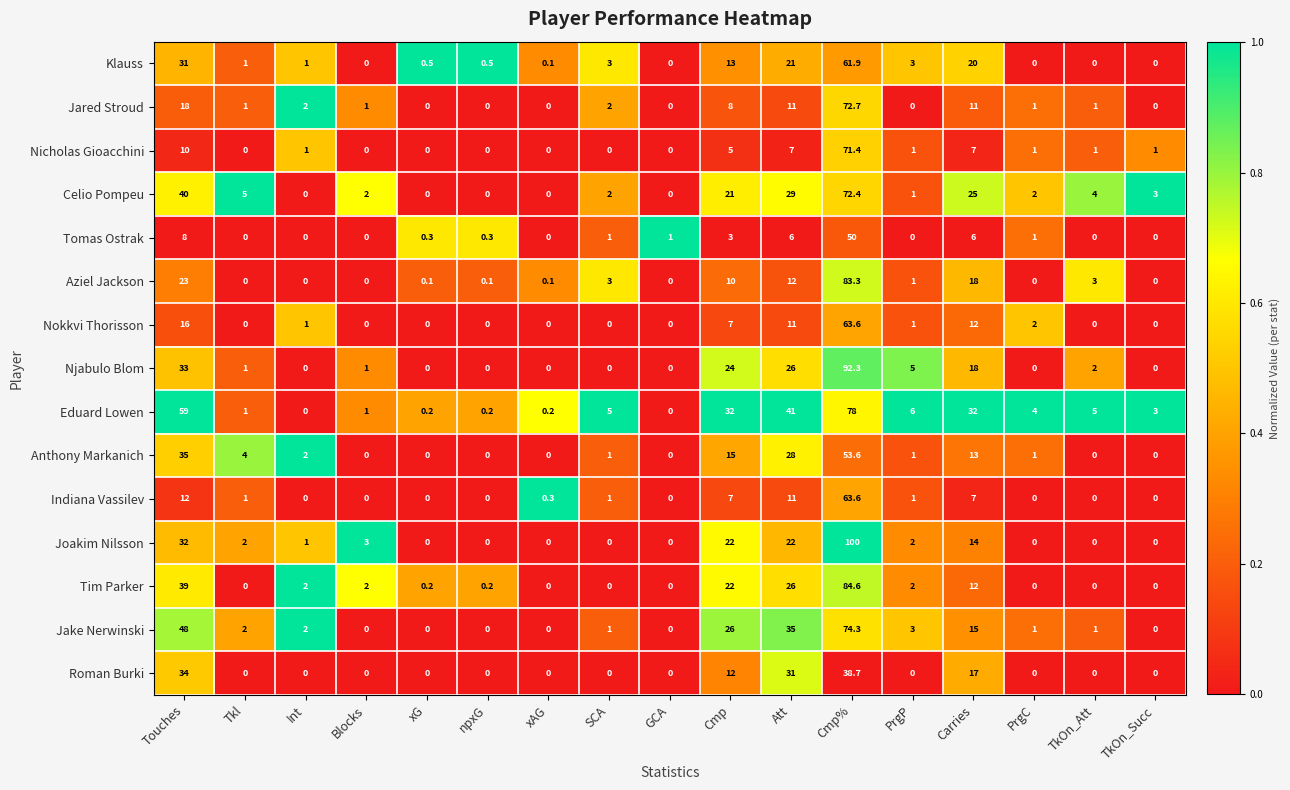

The value of Klauss at xAG is 0.1. True or false?

True